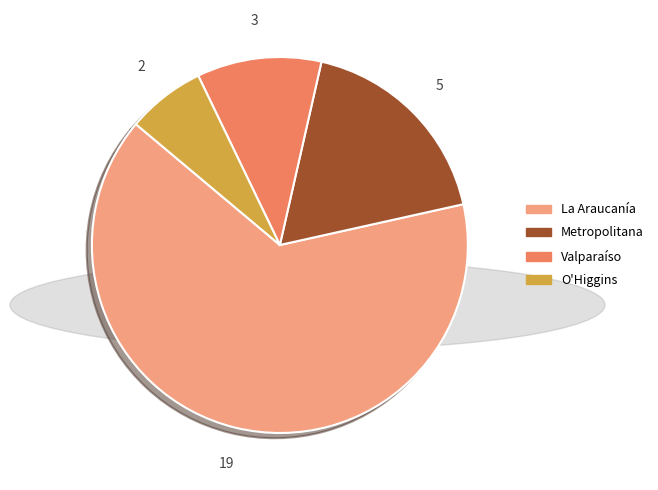

Is there any slice that represents more than half of the pie?

Yes